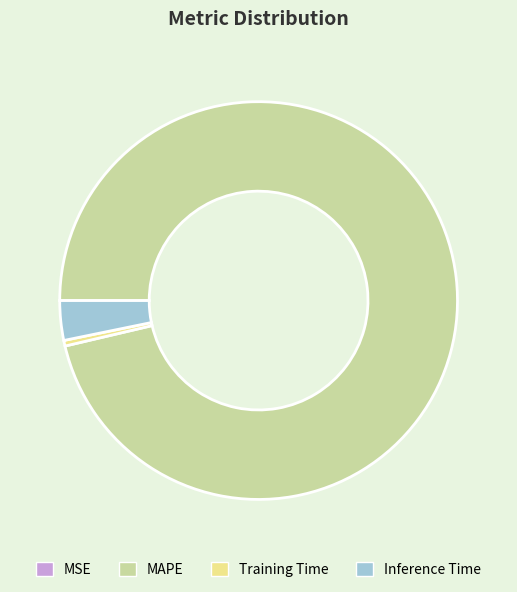

Which category accounts for the majority?

MAPE